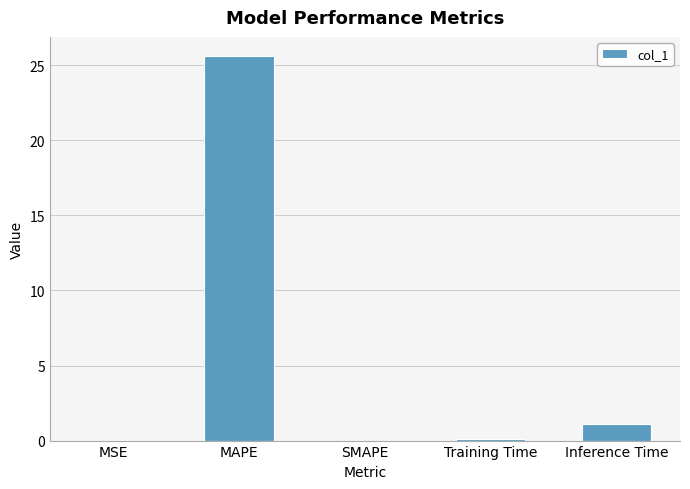

The value at MAPE is 9.9. True or false?

False